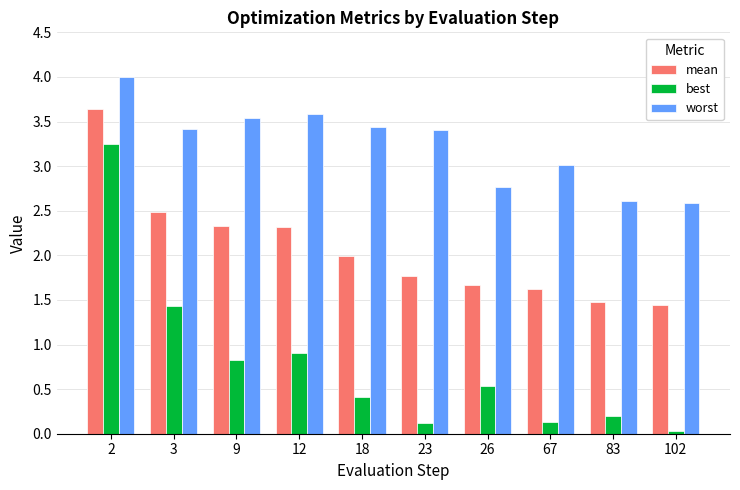

The worst series shows 0.8 at 83. True or false?

False